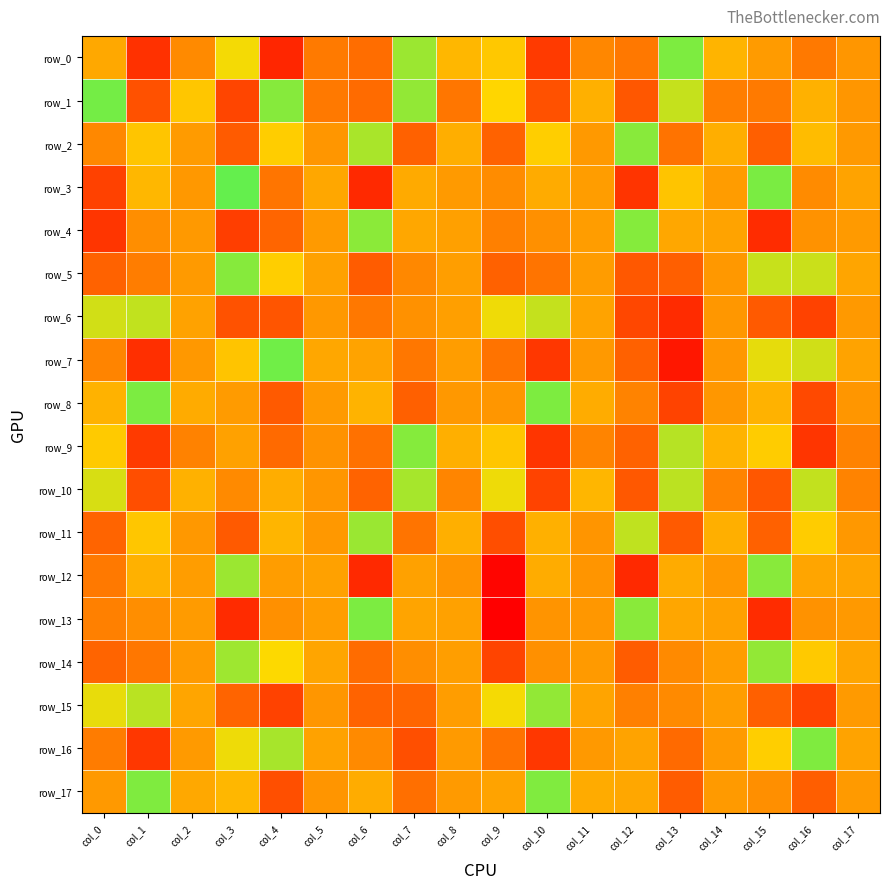

How many values in row_8 are below zero?

11